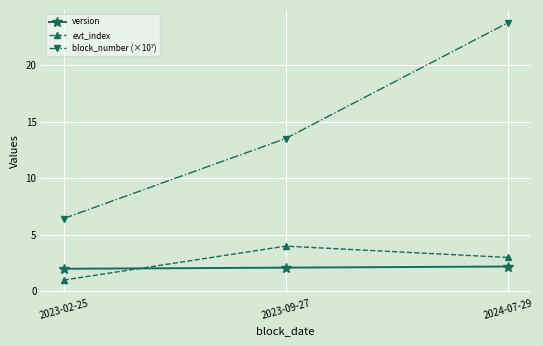

What value does the version series have at 2024-07-29?

2.2